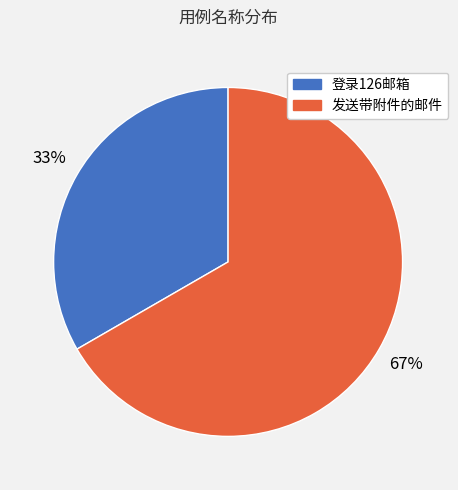

Count the number of slices in the pie.

2